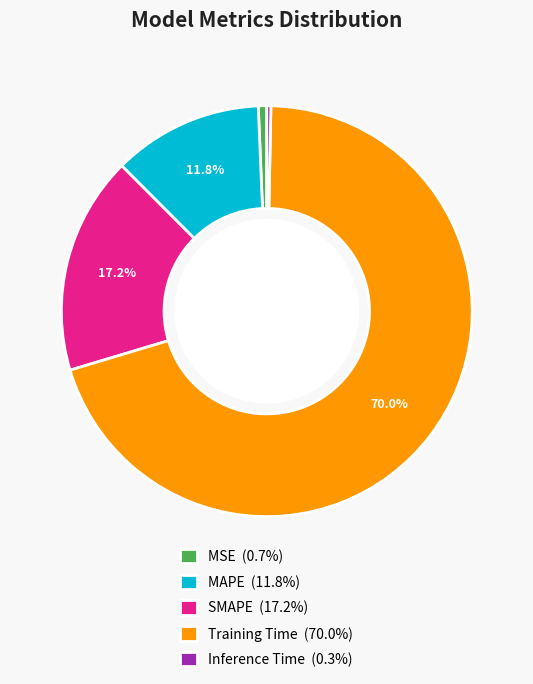

What is the total percentage of SMAPE (17.2%) and Training Time (70.0%)?

87.2%